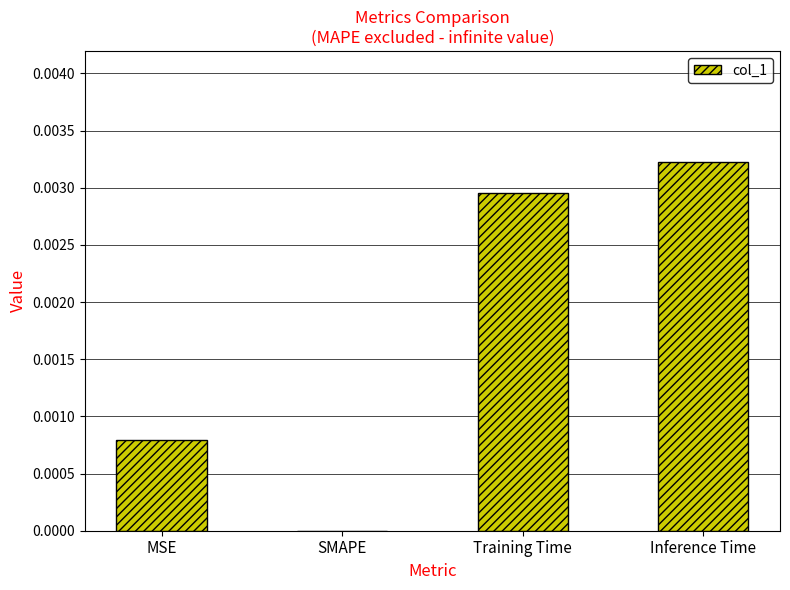

The value at Inference Time is 0.0. True or false?

True